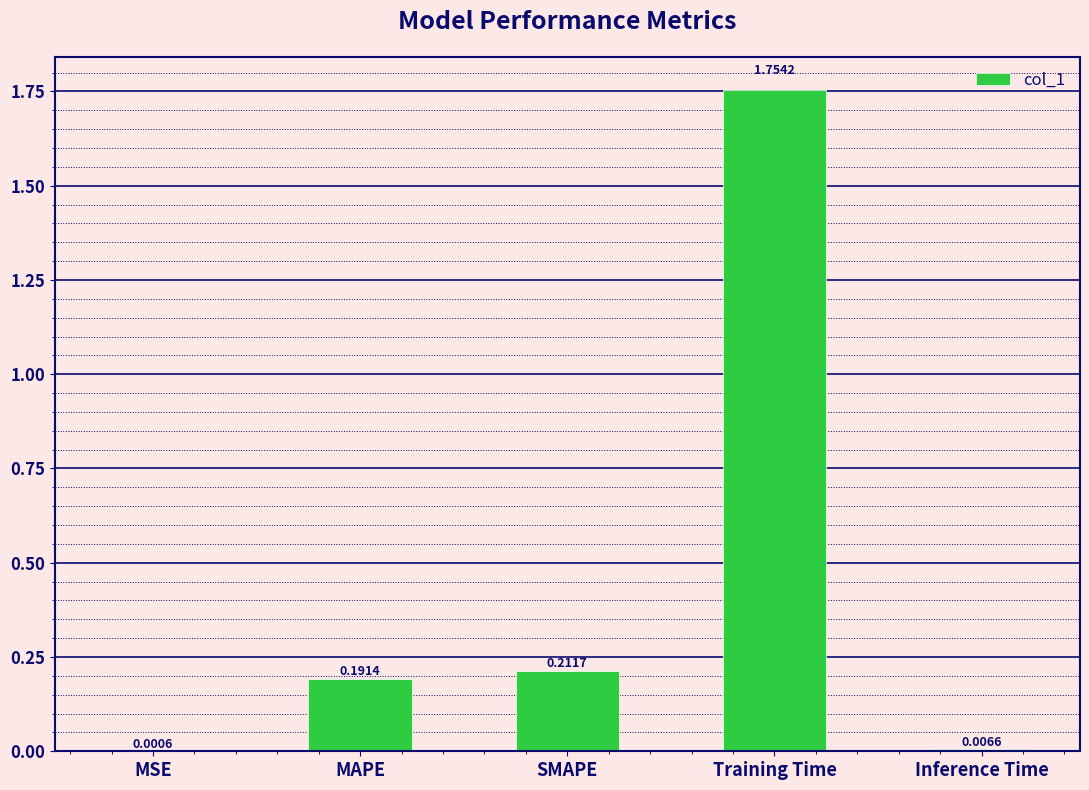

What is the sum of the values at Training Time and SMAPE?

2.0